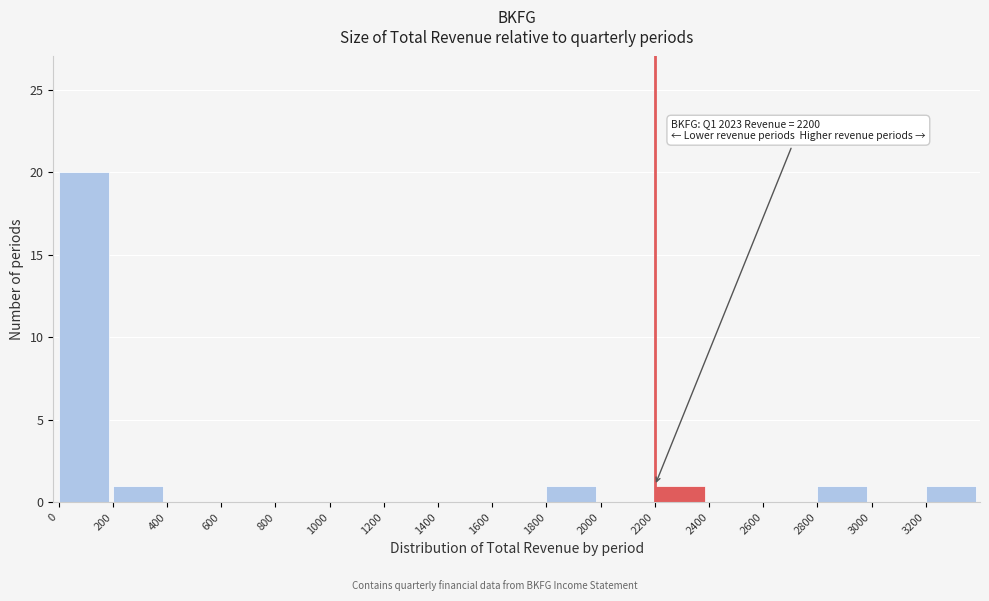

Which range on the x-axis has the tallest bar?

0 to 200